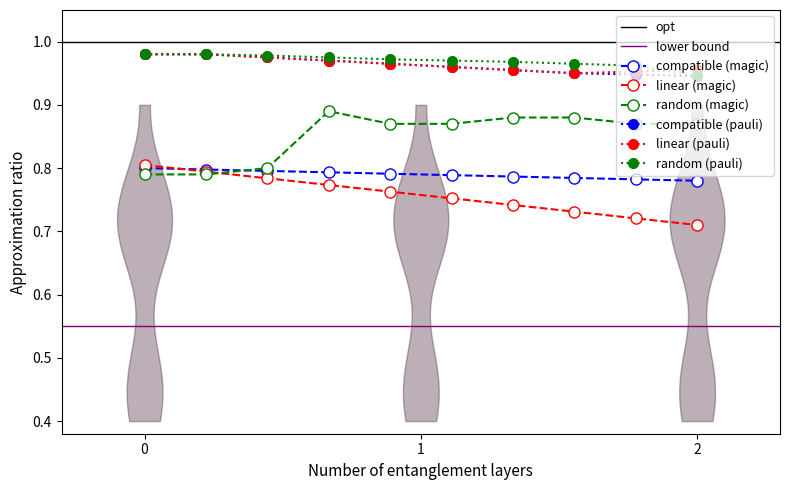

True or false: linear (pauli) has a value of 0.6 at 0.

False